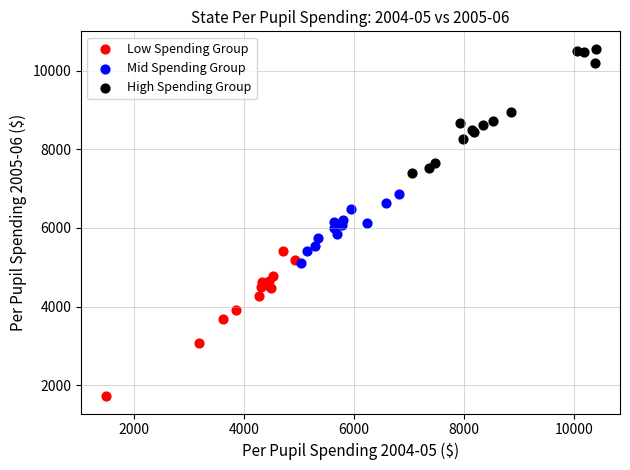

Which series reaches the maximum Y coordinate?

High Spending Group